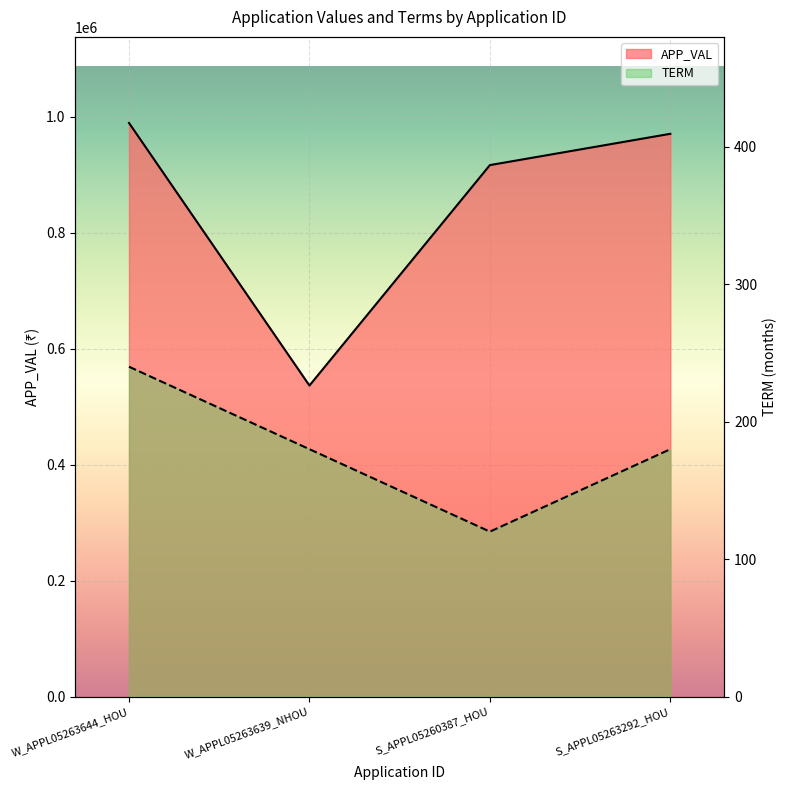

Reading left to right, transcribe all the data shown in this chart.

APP_VAL: 988948	536203	916250	970201
TERM: 240	180	120	180